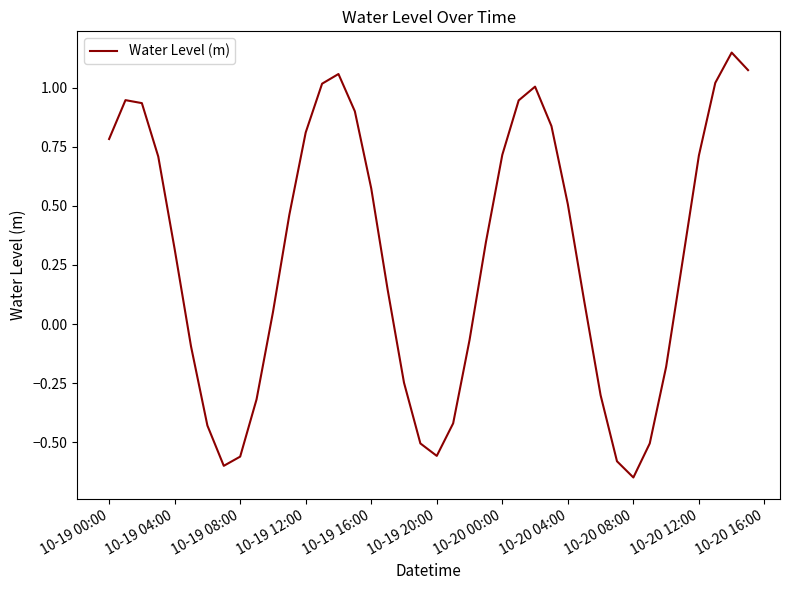

True or false: there are more than 2 points higher than both neighbors.

True